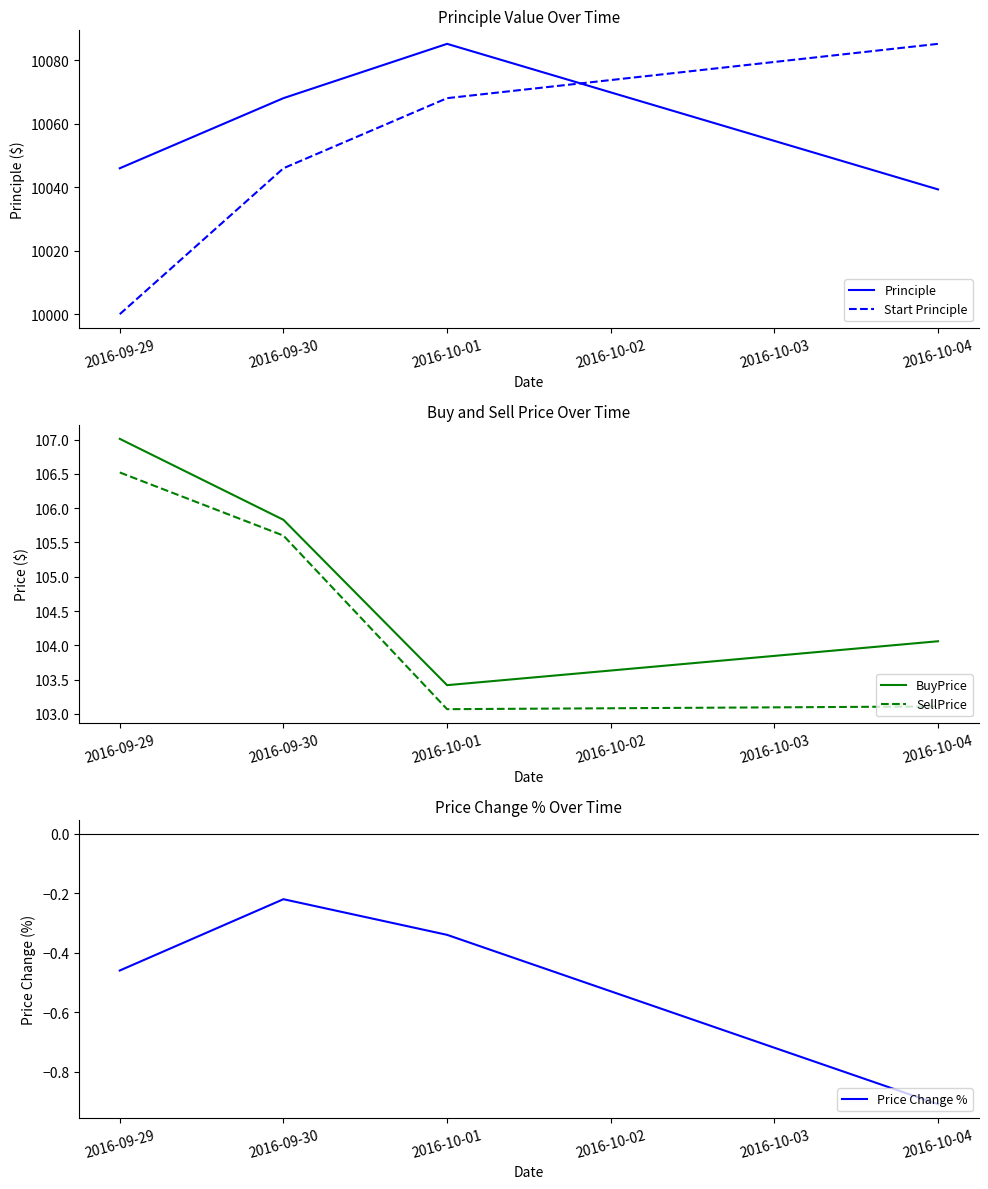

True or false: Principle and Price Change % cross at least once.

False